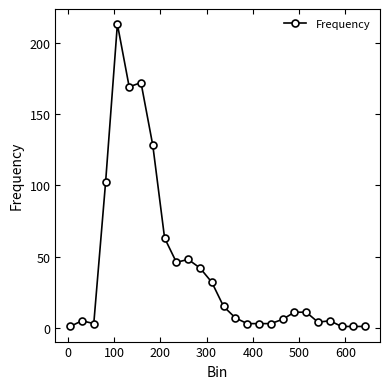

How many series are shown in this chart?

1